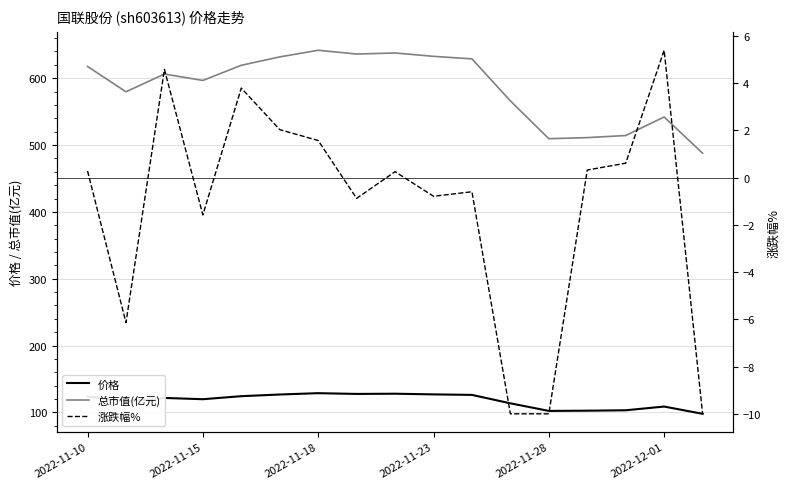

How many lines are shown in the chart?

3